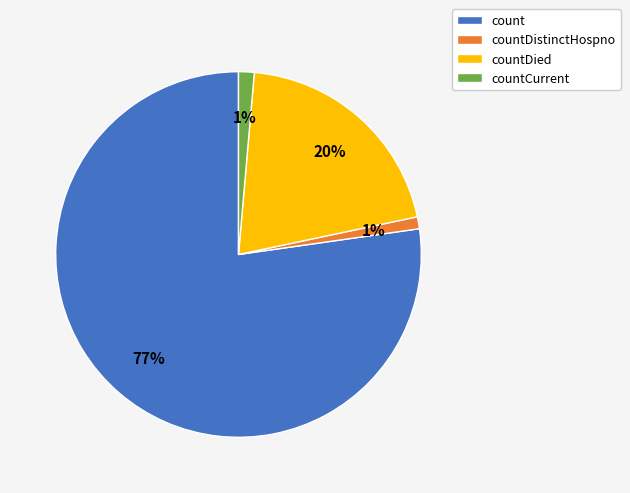

What is the majority slice?

count